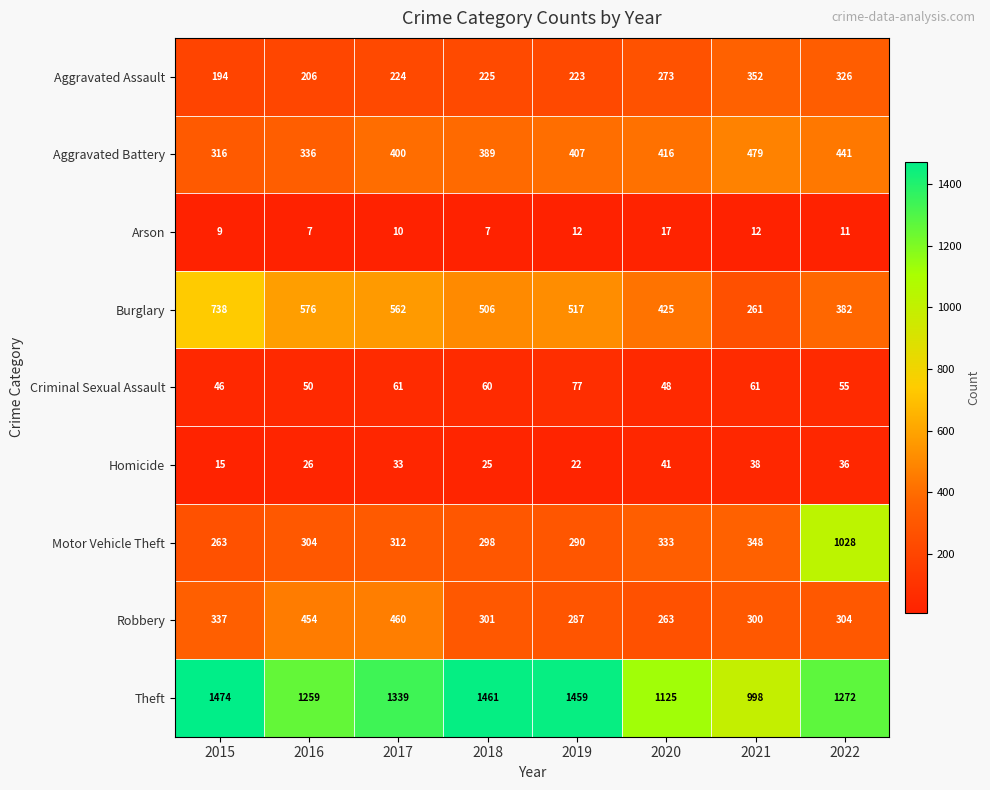

What is the approximate value of Burglary at 2020, to the nearest 5?

425